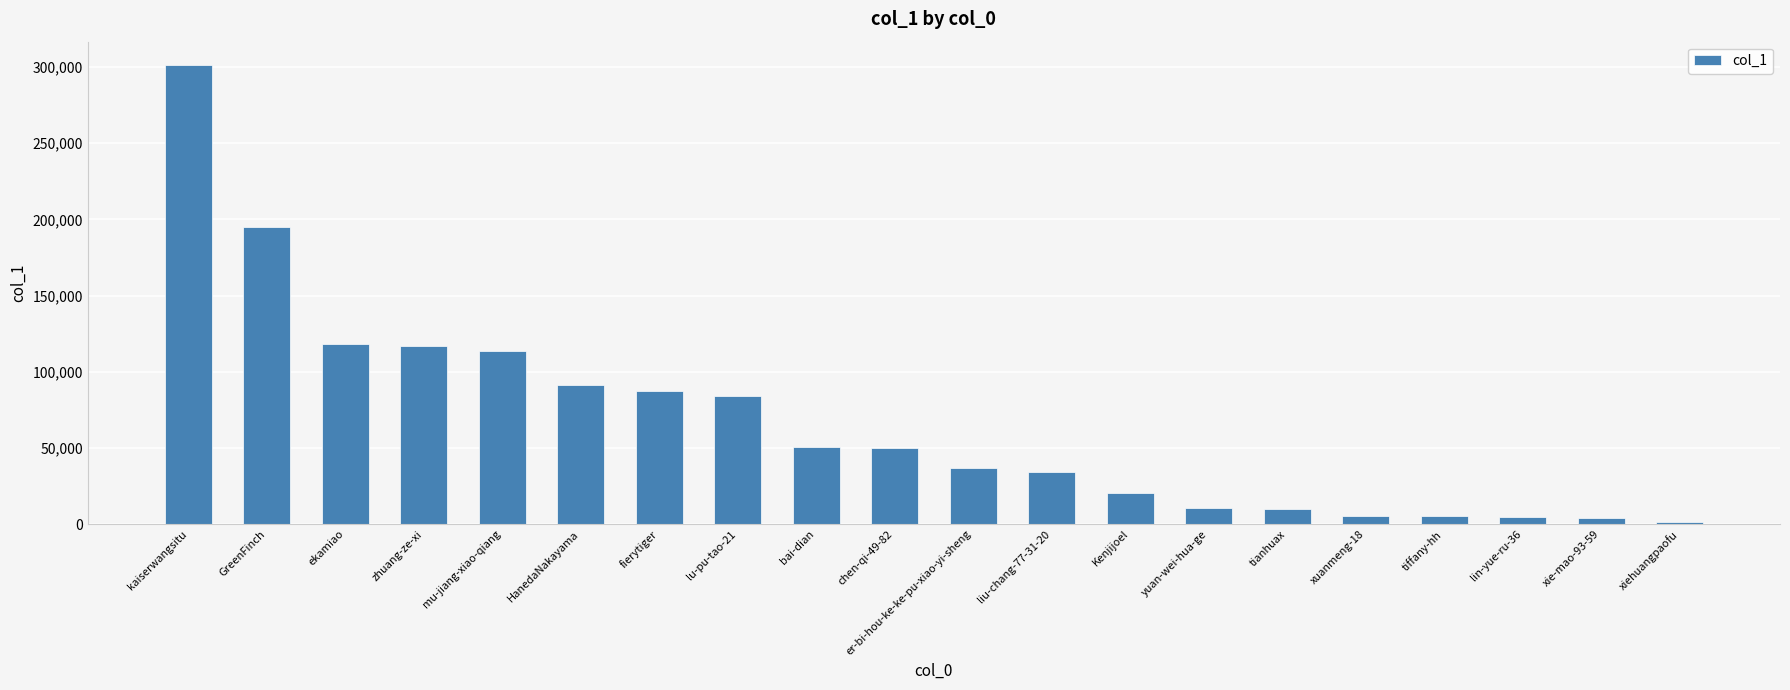

At which category does the chart reach its peak across all series?

kaiserwangsitu